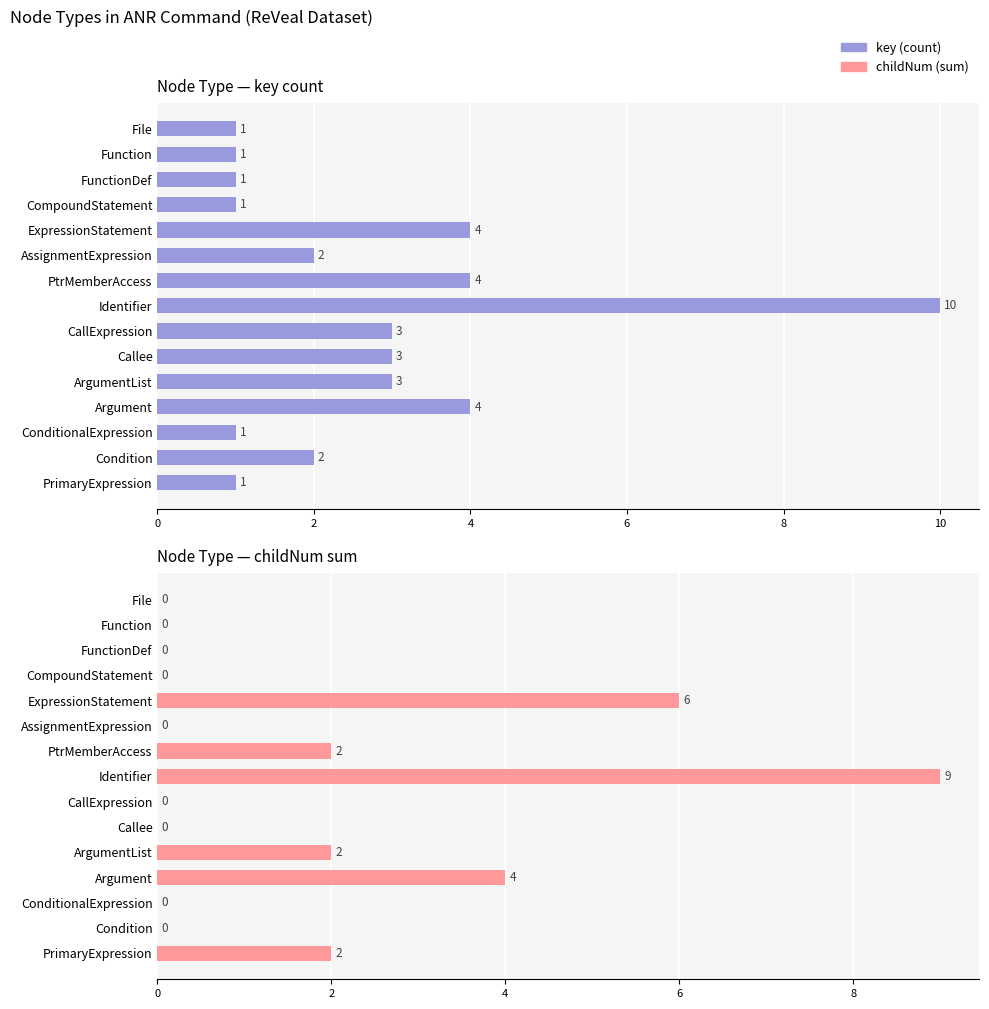

How many values in the key (count) series are below 2?

6